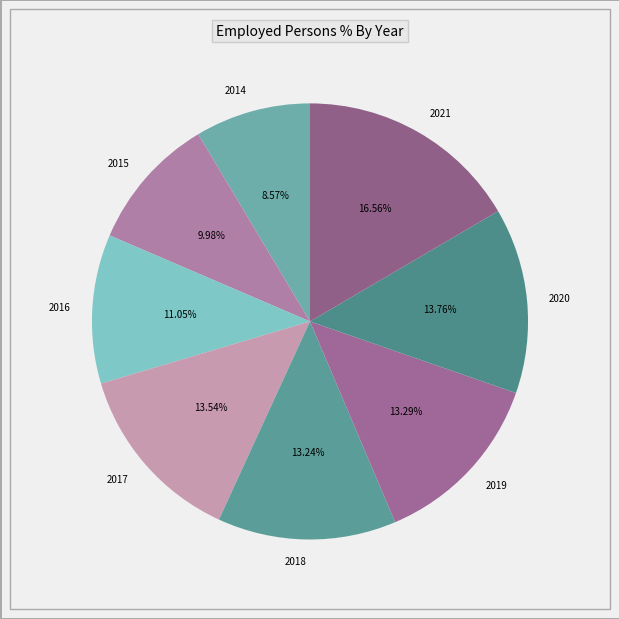

The 2021 slice represents 17% of the pie. True or false?

True